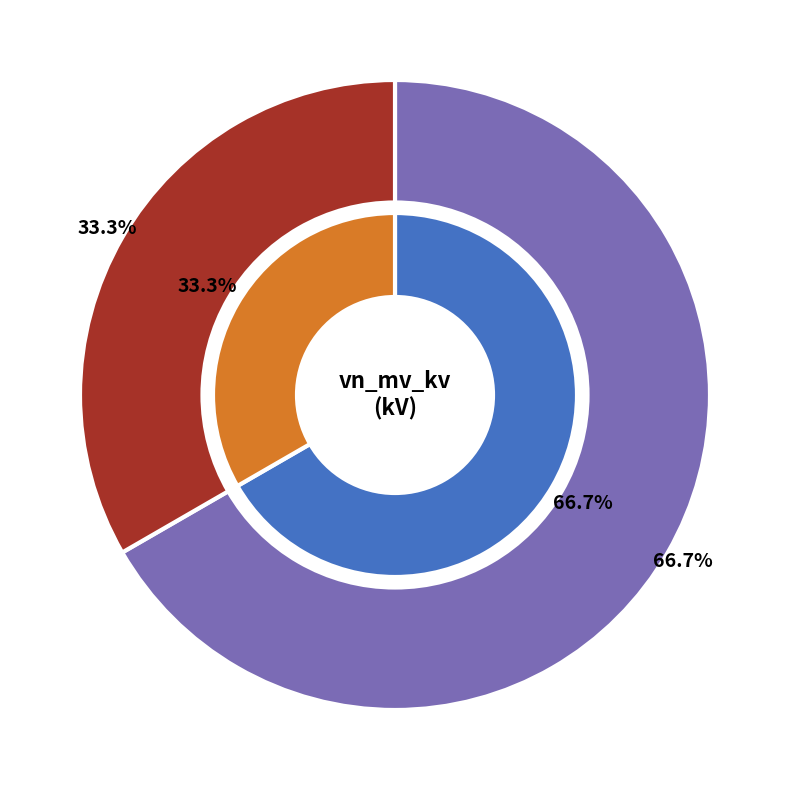

What percentage is NOT represented by 63/25/38 MVA 110/20/10 kV?

33.3%